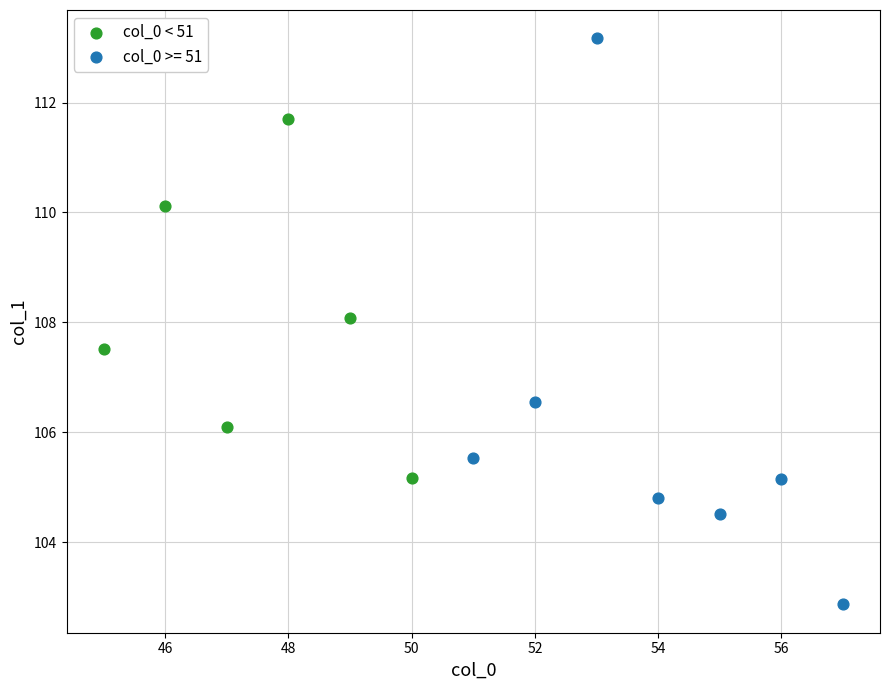

Which series contains the highest Y value?

col_0 >= 51